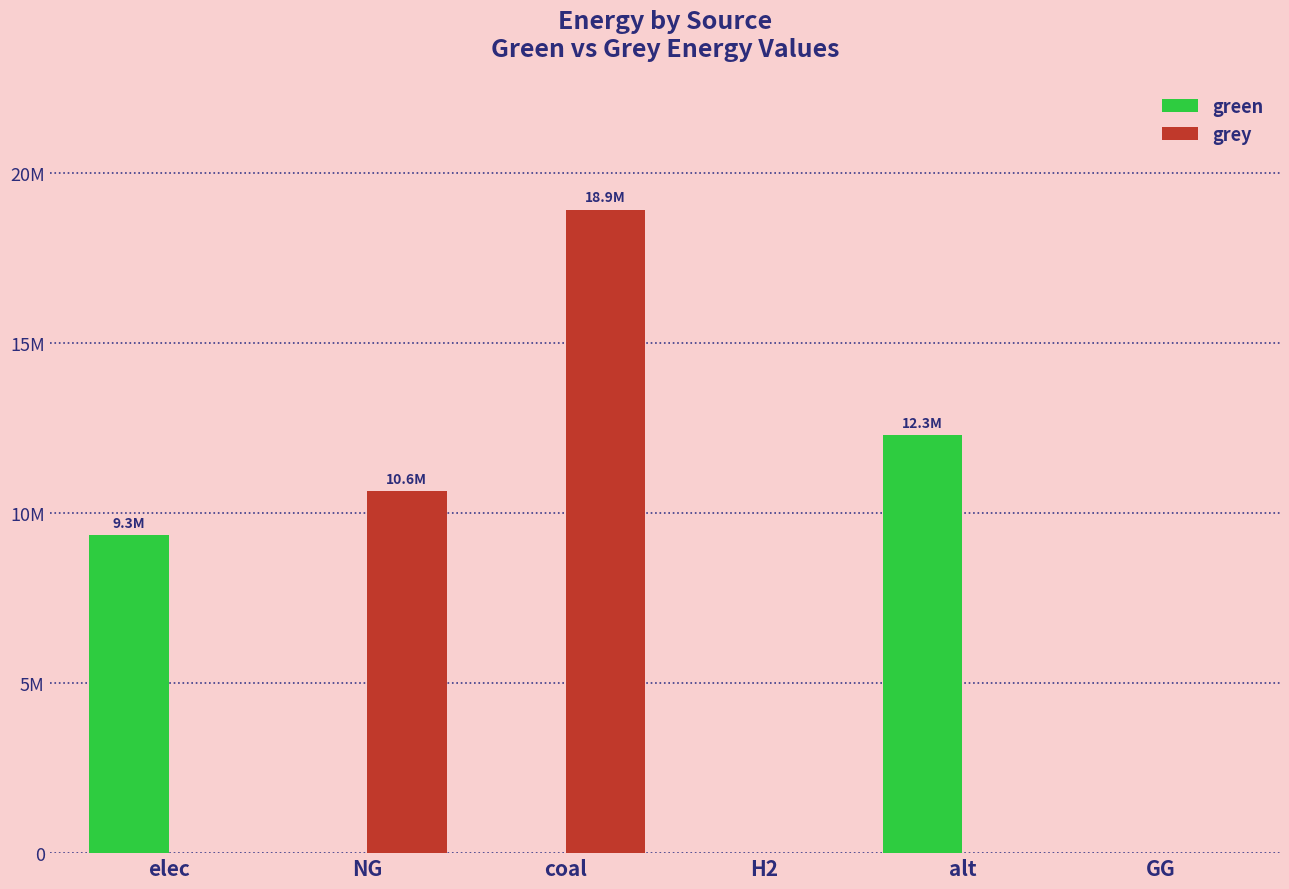

True or false: grey has a value of -12116721.8 at GG.

False